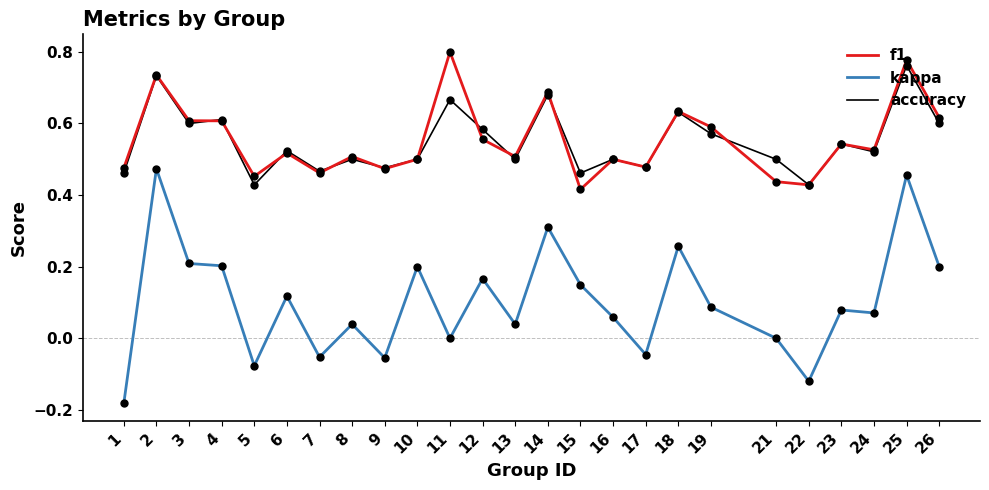

What are all the series names shown in the legend?

f1, kappa, accuracy